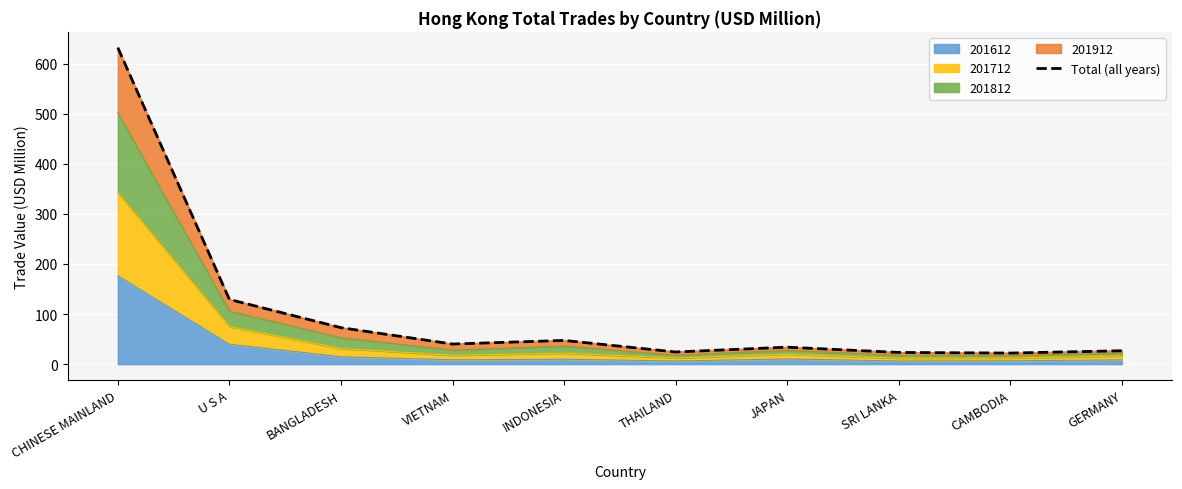

What is the difference between the values at JAPAN and CAMBODIA?

11.7